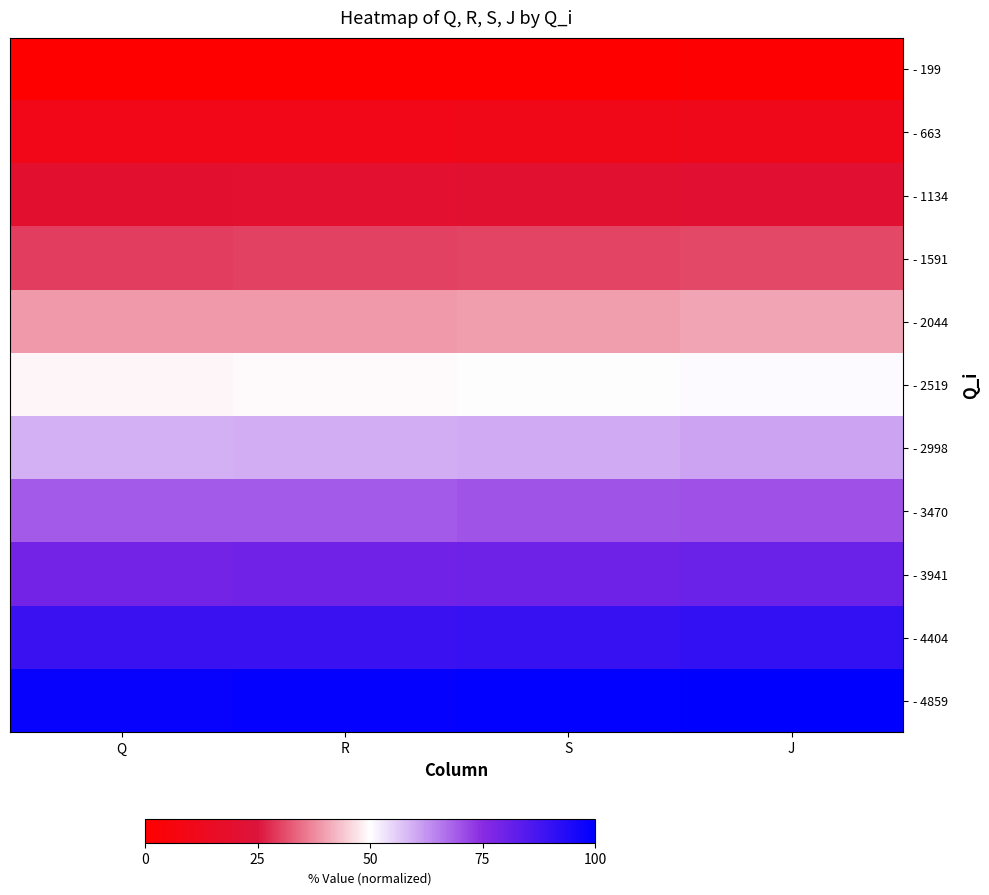

Reading left to right, extract all data points from this chart.

- 199: Q=0.0	R=0.3	S=0.7	J=1.3
- 663: Q=9.9	R=10.1	S=10.5	J=11.1
- 1134: Q=19.8	R=20.1	S=20.5	J=21.1
- 1591: Q=29.5	R=29.8	S=30.2	J=30.8
- 2044: Q=39.1	R=39.4	S=39.8	J=40.3
- 2519: Q=49.2	R=49.4	S=49.9	J=50.4
- 2998: Q=59.3	R=59.6	S=60.0	J=60.6
- 3470: Q=69.3	R=69.5	S=70.0	J=70.5
- 3941: Q=79.3	R=79.5	S=80.0	J=80.7
- 4404: Q=89.1	R=89.4	S=89.8	J=90.4
- 4859: Q=98.7	R=99.0	S=99.4	J=100.0